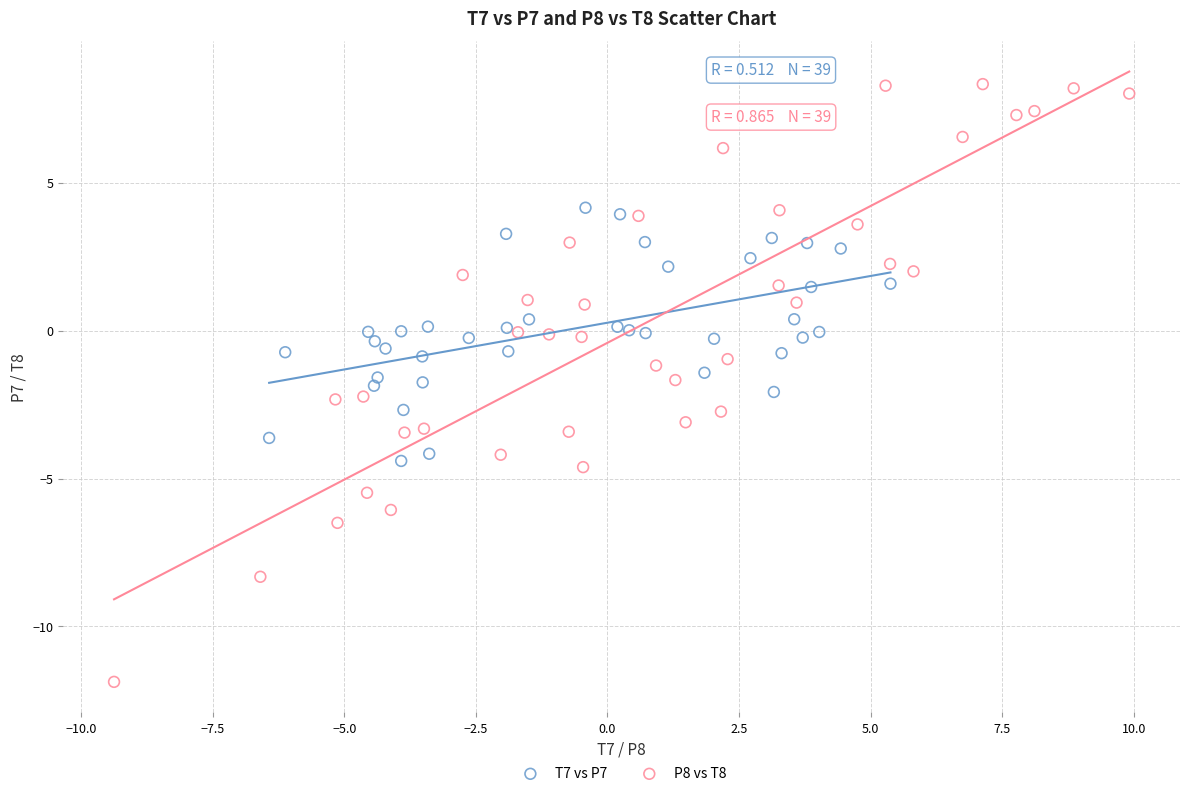

Which series contains the highest Y value?

P8 vs T8